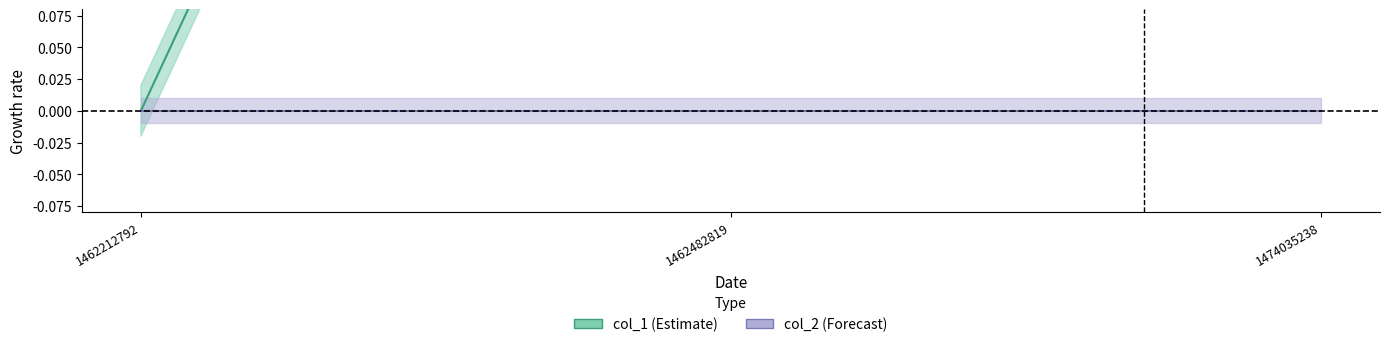

Is it true that the value at 1462212792 is 1?

False